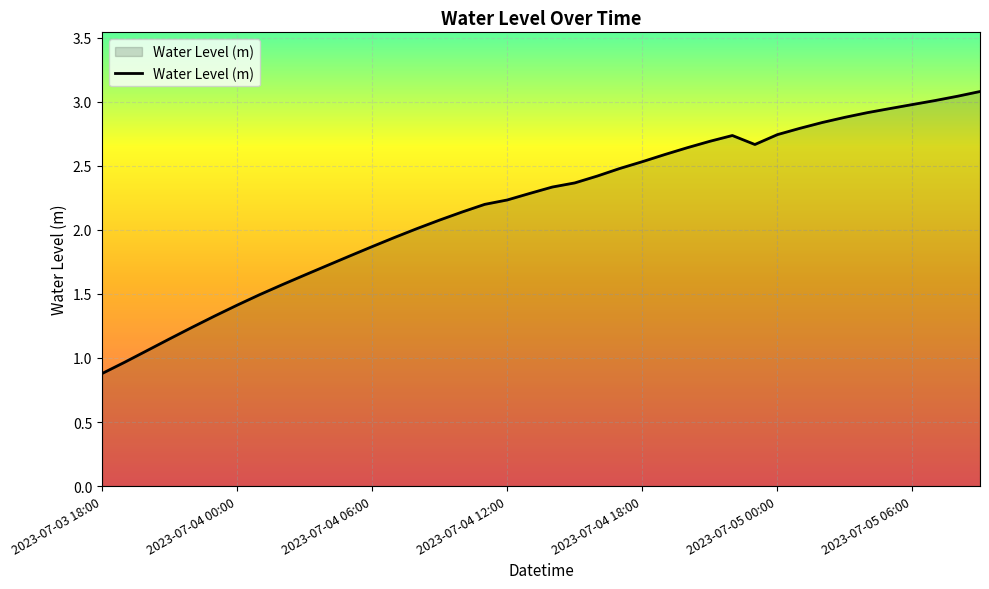

What is the smallest value displayed?

0.9